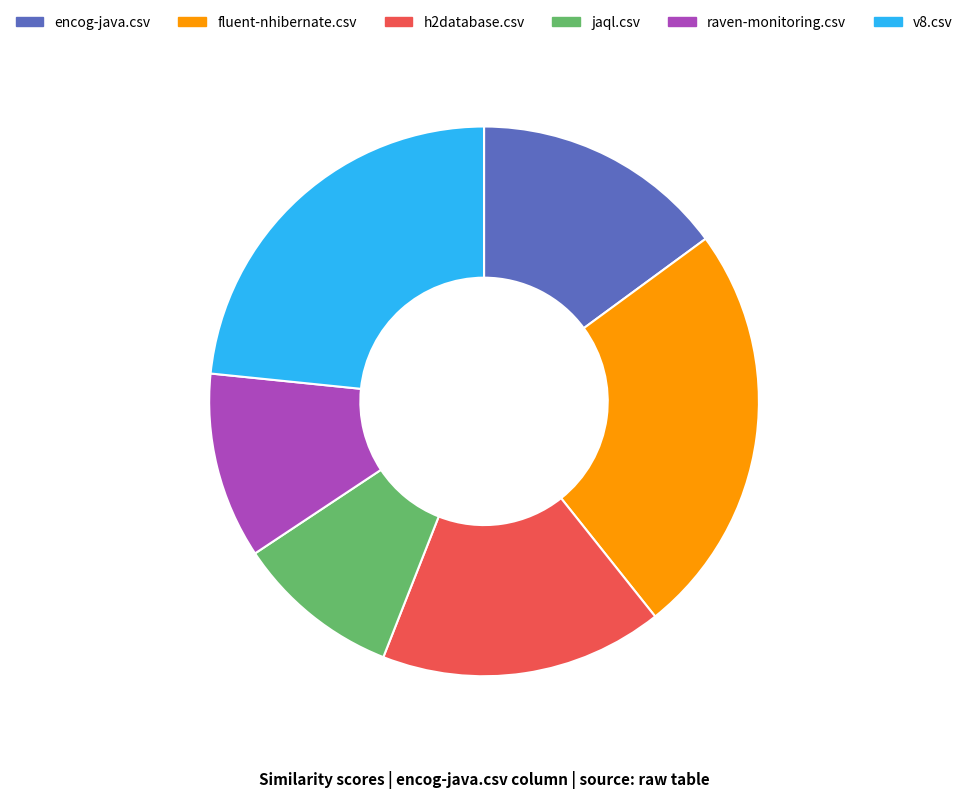

Is it true that encog-java.csv is 2% of the pie?

False